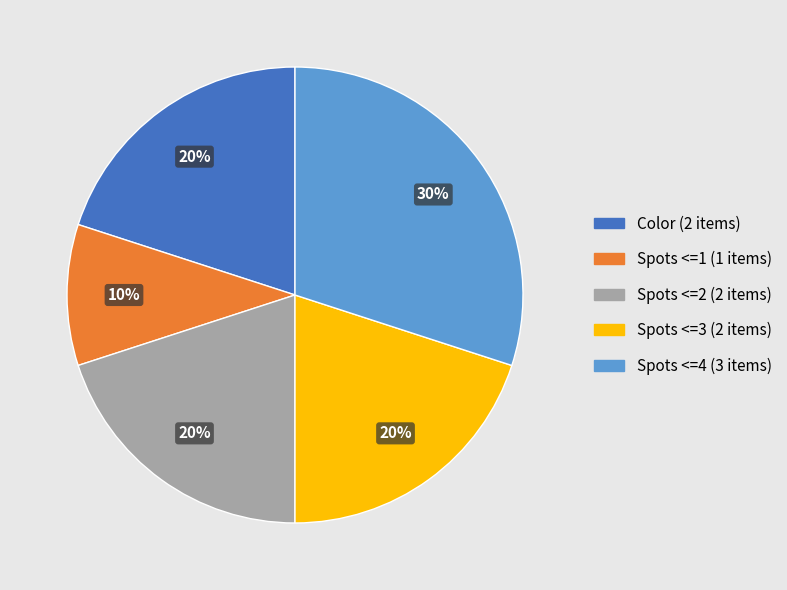

Does Spots <=1 account for over 50% of the chart?

No